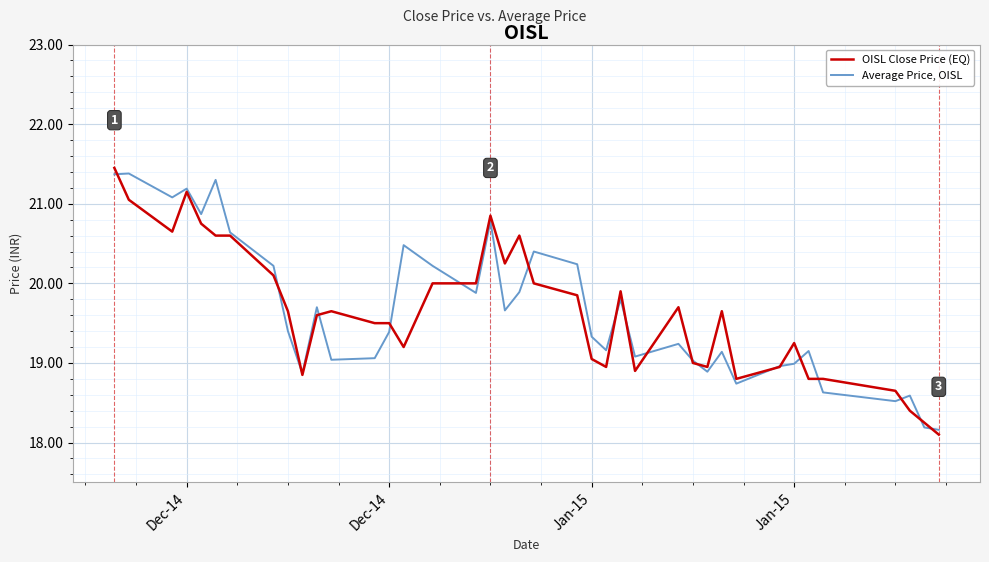

Rank the series by their average value, from highest to lowest.

Average Price, OISL, OISL Close Price (EQ)